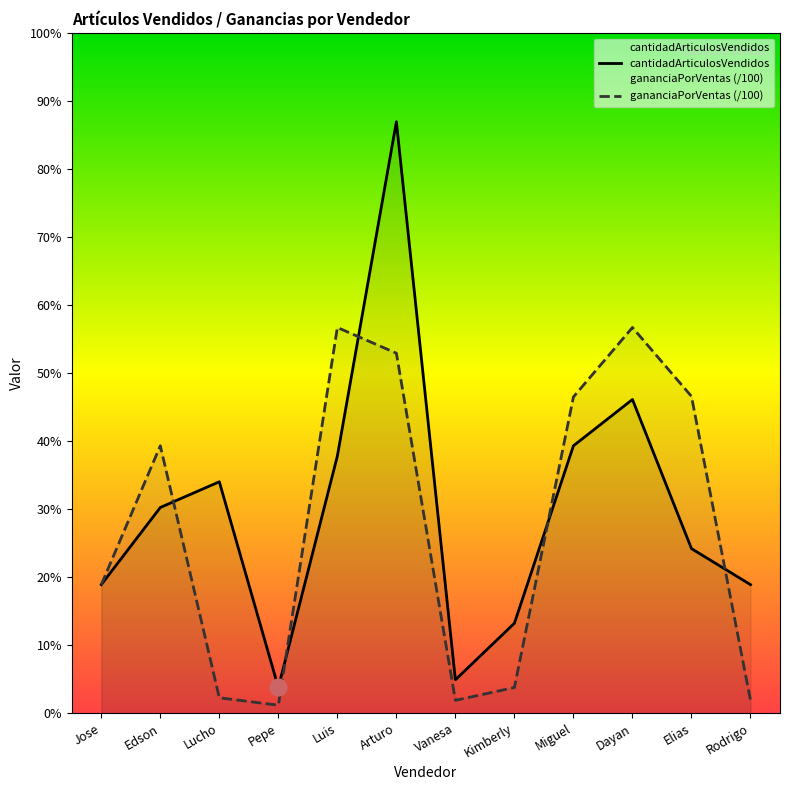

At how many categories does at least one series exceed 171?

1